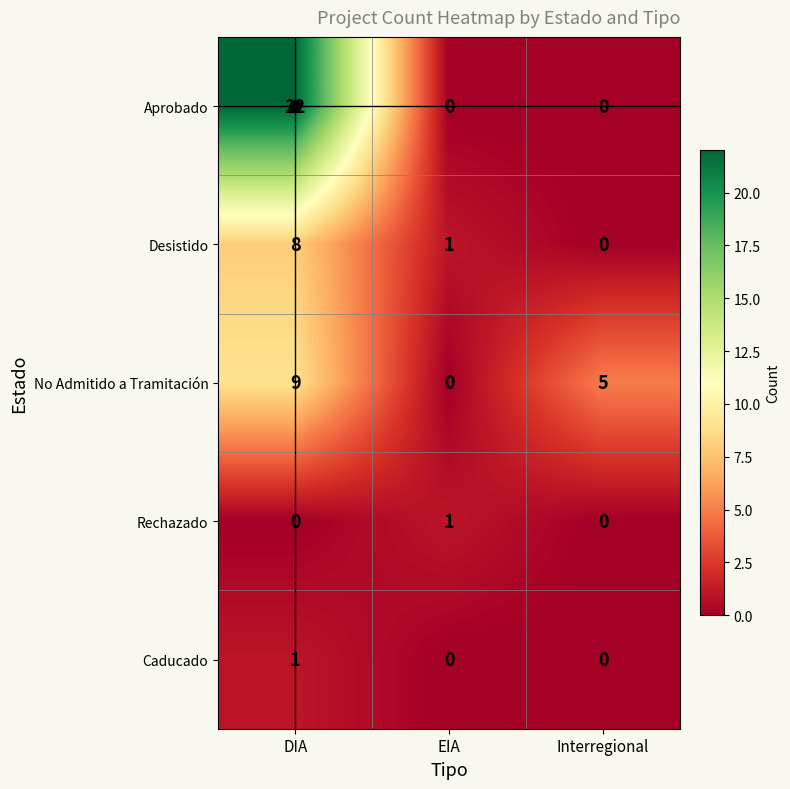

What is the sum of all Aprobado values?

22